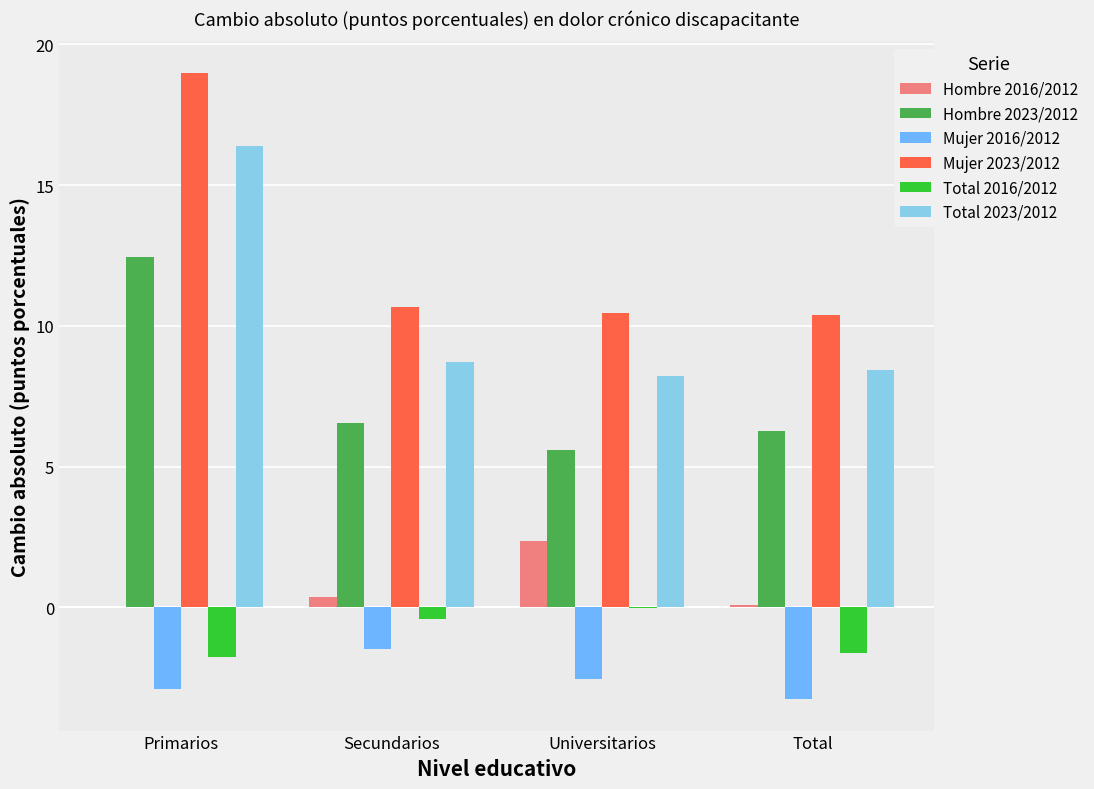

What is the highest value of the Mujer 2016/2012 series?

-1.5